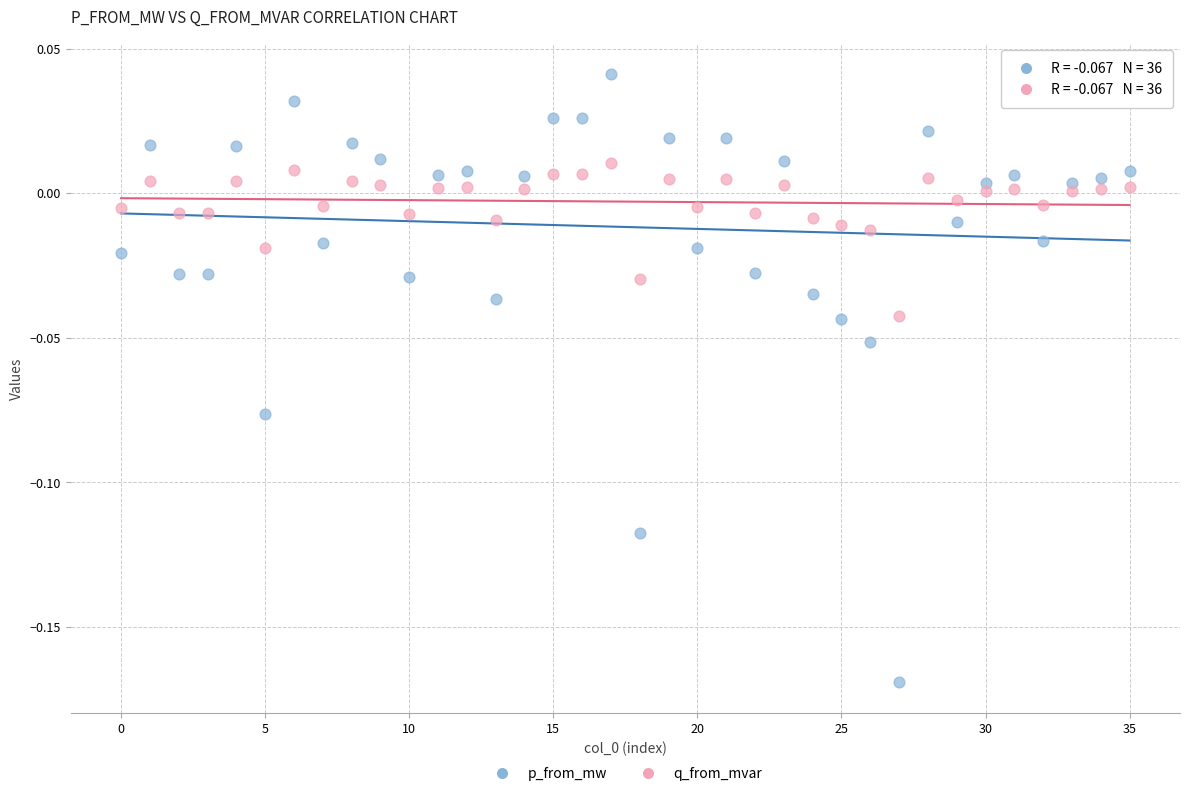

Which series has the largest Y range (max minus min)?

p_from_mw